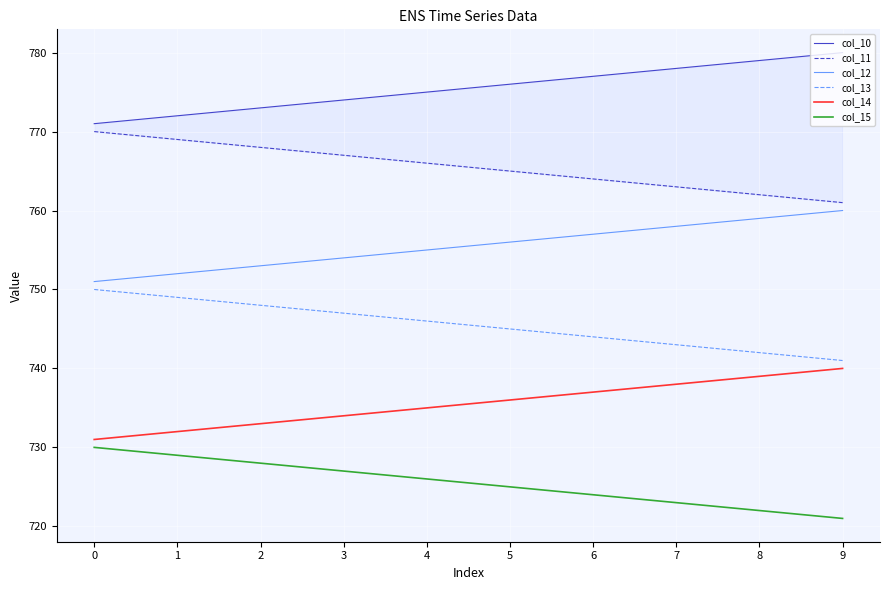

Which series has the largest total across all categories?

col_10